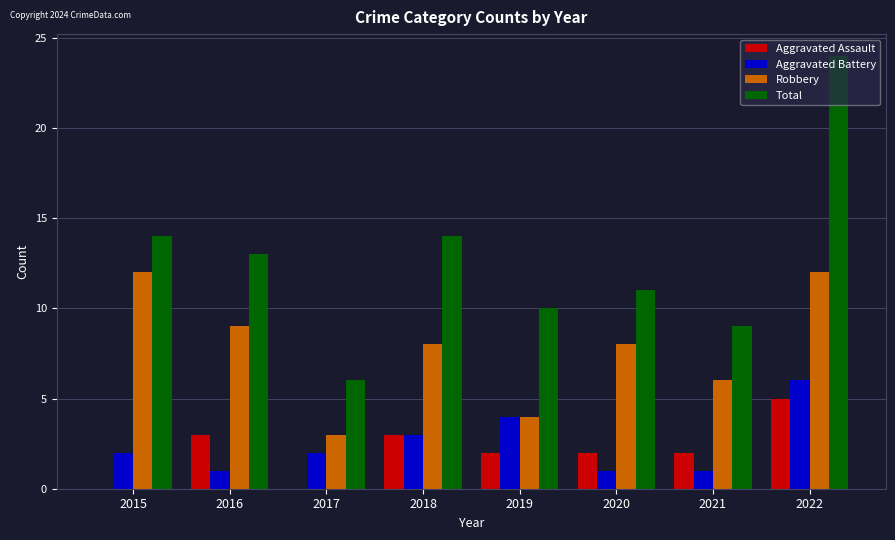

What is the sum of the Aggravated Battery values at 2020 and 2015?

3